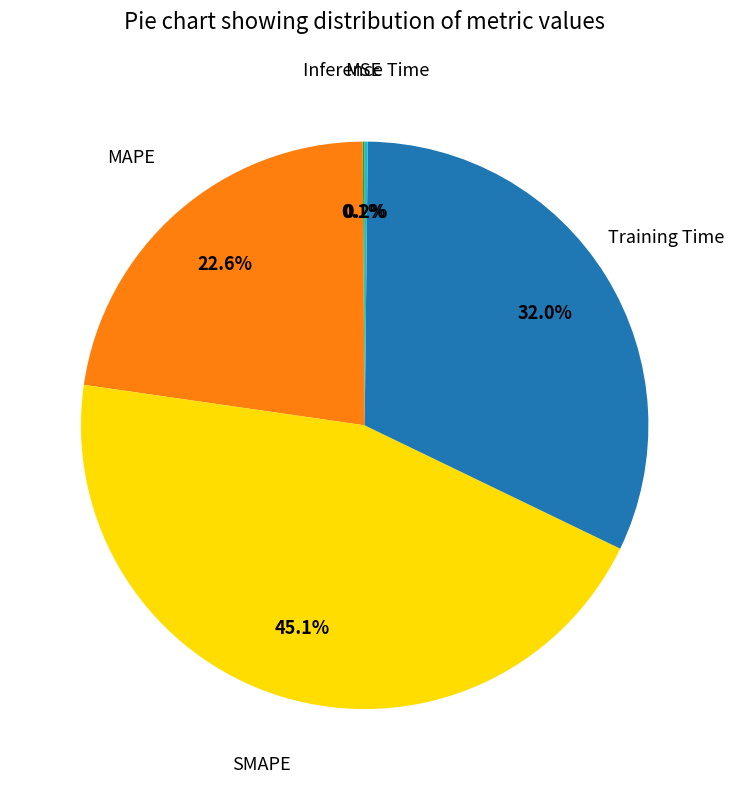

Is there a majority slice in this chart?

No